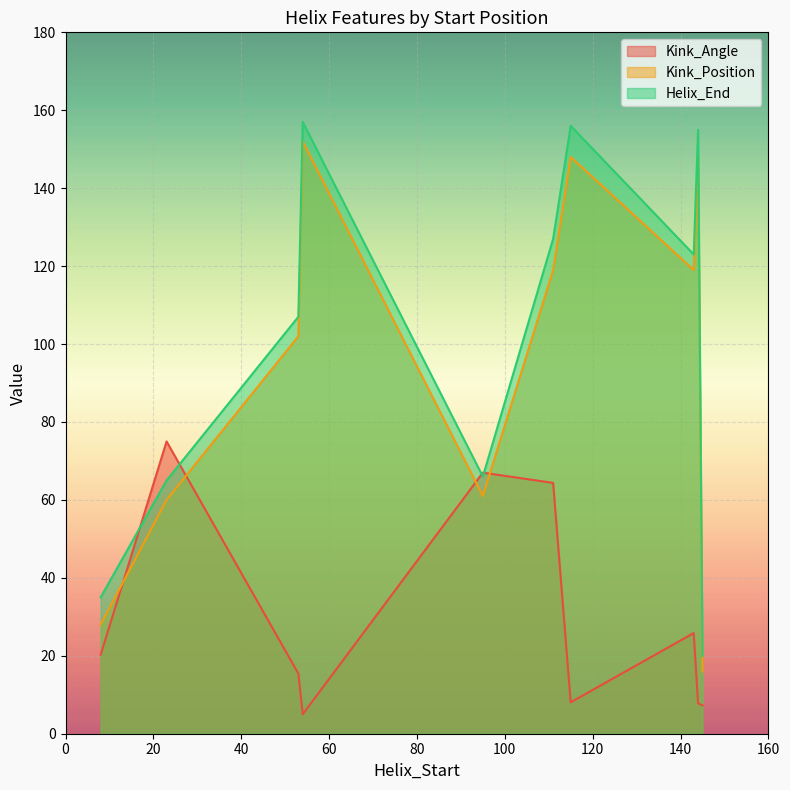

Reading left to right, list all the values displayed in this chart.

Kink_Angle: 8=20.3	23=75.0	53=15.4	54=5.0	95=67.0	111=64.4	115=8.1	143=25.8	144=7.8	145=7.3
Kink_Position: 8=28.0	23=60.0	53=102.0	54=152.0	95=61.0	111=119.0	115=148.0	143=119.0	144=148.0	145=16.0
Helix_End: 8=35.0	23=65.0	53=107.0	54=157.0	95=66.0	111=127.0	115=156.0	143=123.0	144=155.0	145=20.0